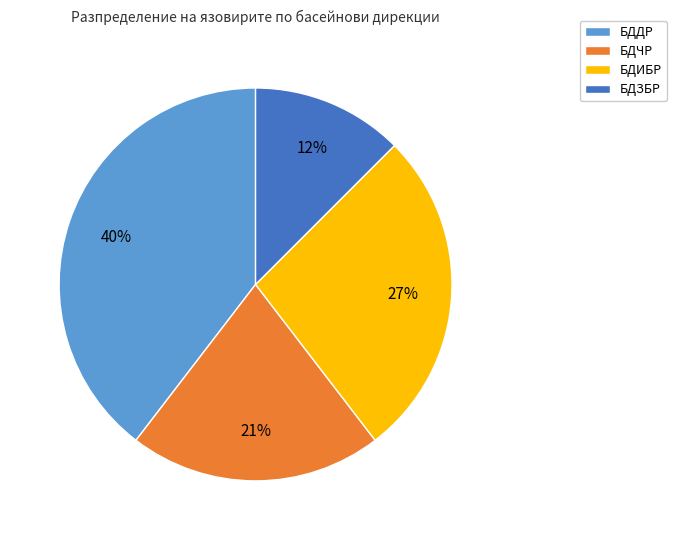

What is the ratio of the value at БДИБР to the value at БДДР?

0.7